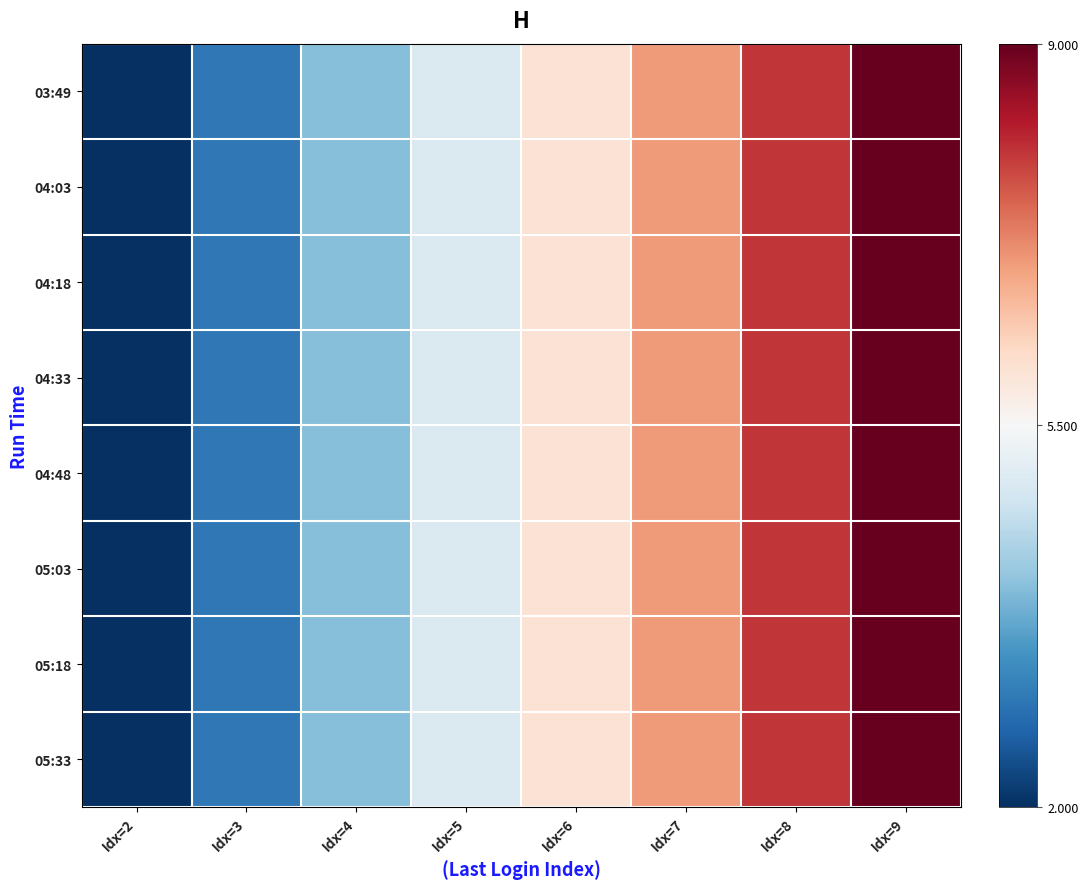

Between Idx=5 and Idx=8, which is larger?

Idx=8